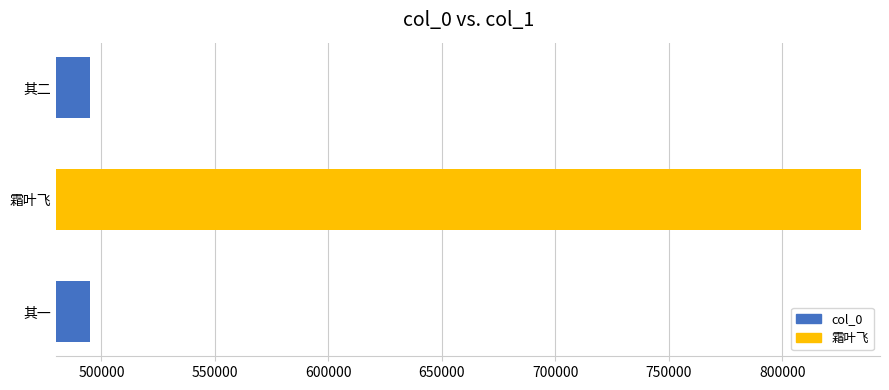

What is the change in value from 其一 to 霜叶飞?

+339617